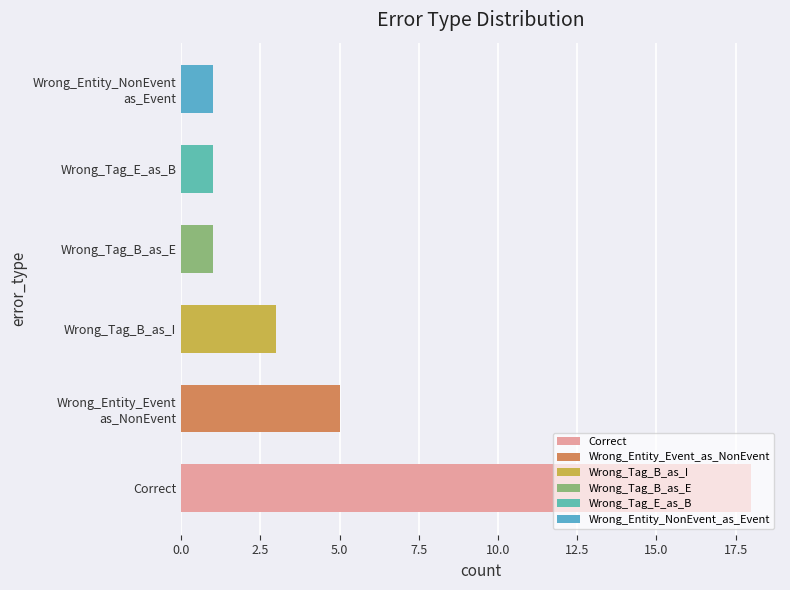

What is the smallest value displayed?

1